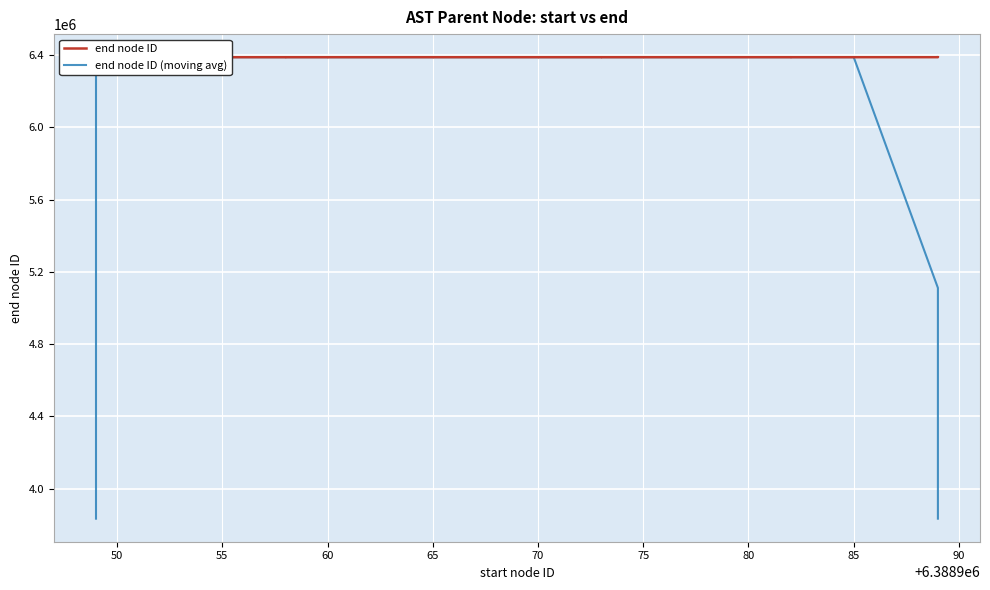

Reading left to right, transcribe all the data shown in this chart.

end node ID: 6388950.0	6388954.0	6388969.0	6388981.0	6388951.0	6388952.0	6388953.0	6388955.0	6388956.0	6388957.0	6388958.0	6388959.0	6388961.0	6388961.0	6388963.0	6388962.0	6388964.0	6388965.0	6388966.0	6388968.0	6388967.0	6388970.0	6388971.0	6388972.0	6388973.0	6388974.0	6388975.0	6388976.0	6388978.0	6388977.0	6388979.0	6388980.0	6388982.0	6388983.0	6388984.0	6388985.0	6388986.0	6388987.0	6388990.0	6388991.0
end node ID (moving avg): 3833374.6	5111170.8	6388961.0	6388961.4	6388961.2	6388958.4	6388953.4	6388954.6	6388955.8	6388957.0	6388958.2	6388959.2	6388960.4	6388961.2	6388962.2	6388963.0	6388964.0	6388965.0	6388966.0	6388967.2	6388968.4	6388969.6	6388970.6	6388972.0	6388973.0	6388974.0	6388975.2	6388976.0	6388977.0	6388978.0	6388979.2	6388980.2	6388981.6	6388982.8	6388984.0	6388985.0	6388986.4	6388987.8	5111190.8	3833393.6